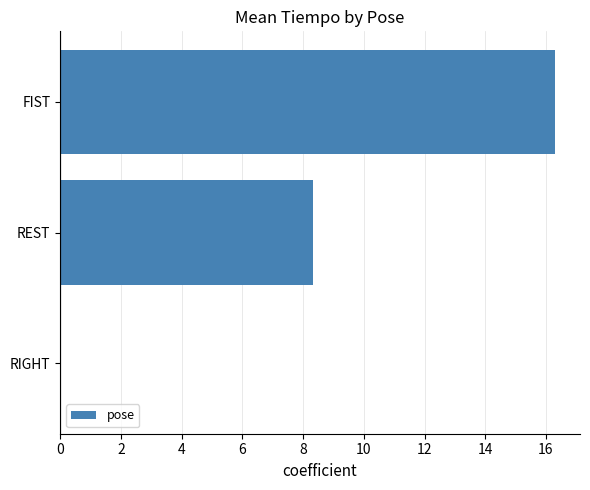

Where is the data nearest to the value 8?

REST